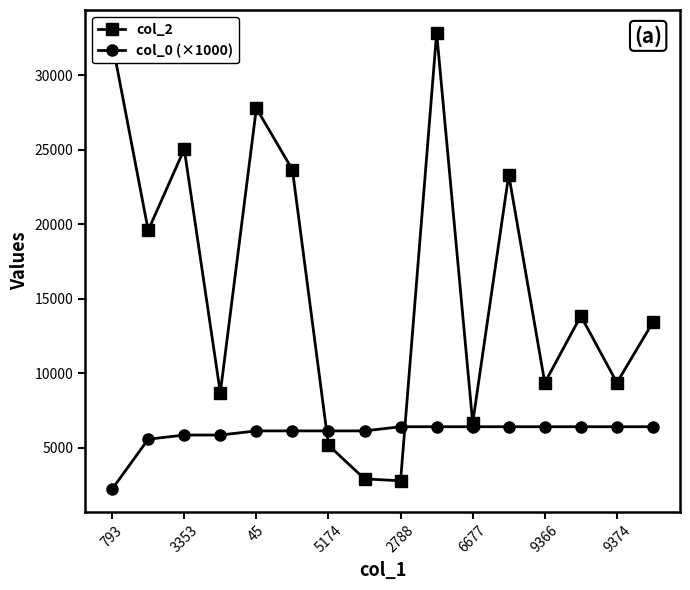

Which series has the largest total across all categories?

col_2